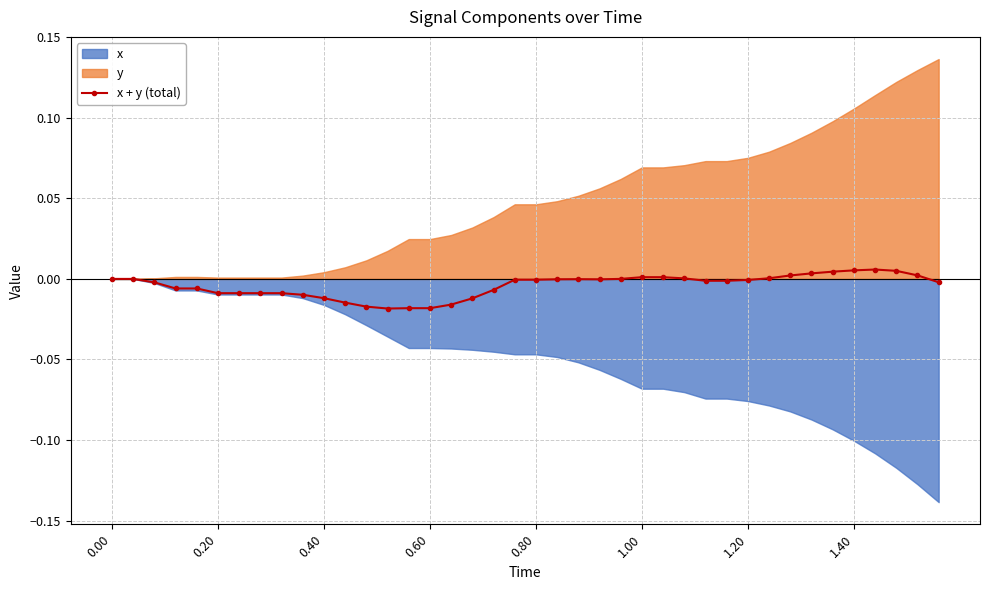

How many lines are shown in the chart?

1